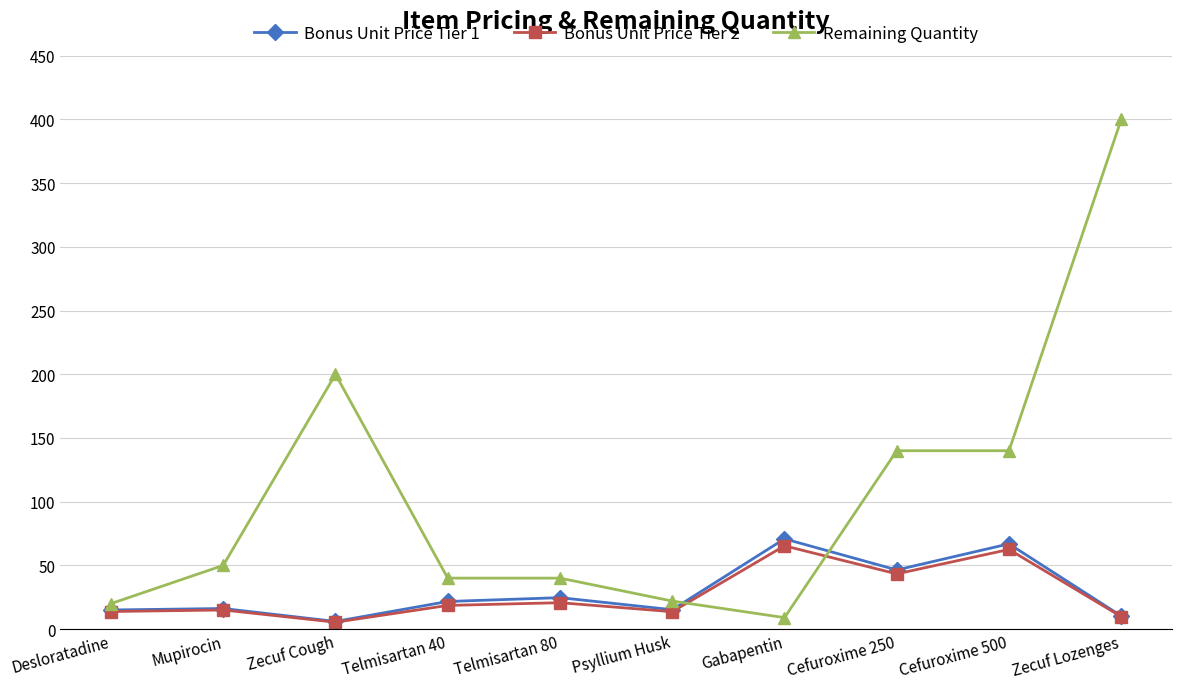

The Bonus Unit Price Tier 2 series shows 13.7 at Psyllium Husk. True or false?

True